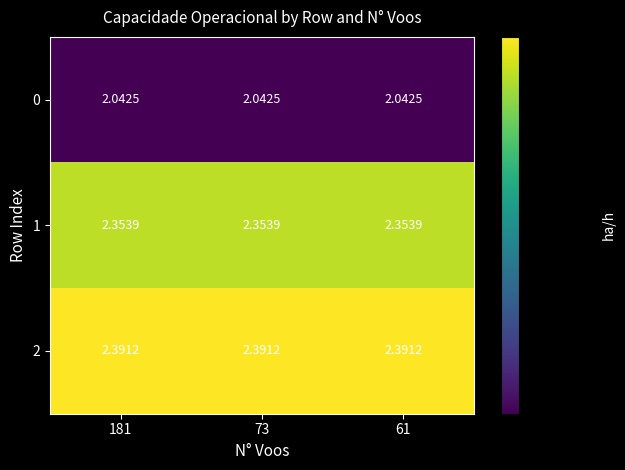

Which series has the largest total across all categories?

2